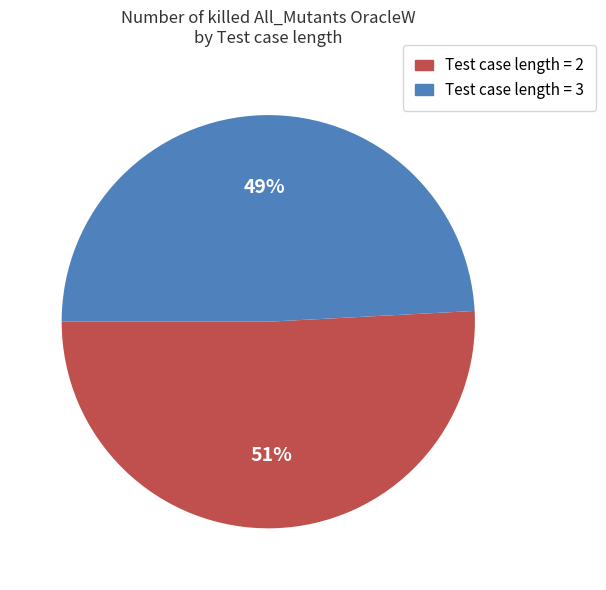

Does any single category account for the majority?

Yes